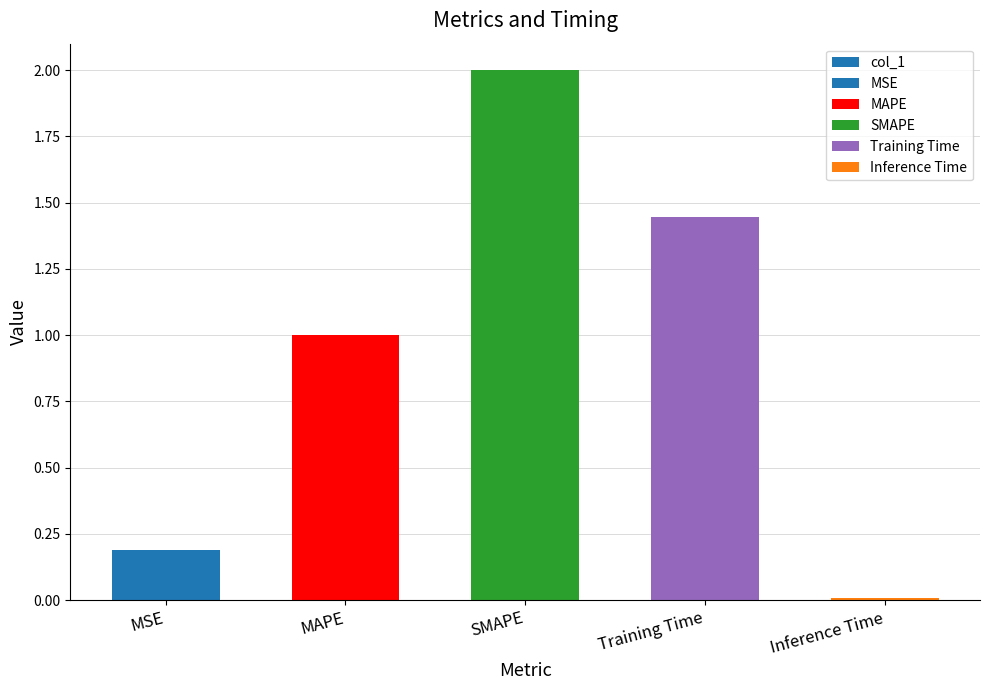

What is the average value?

0.9